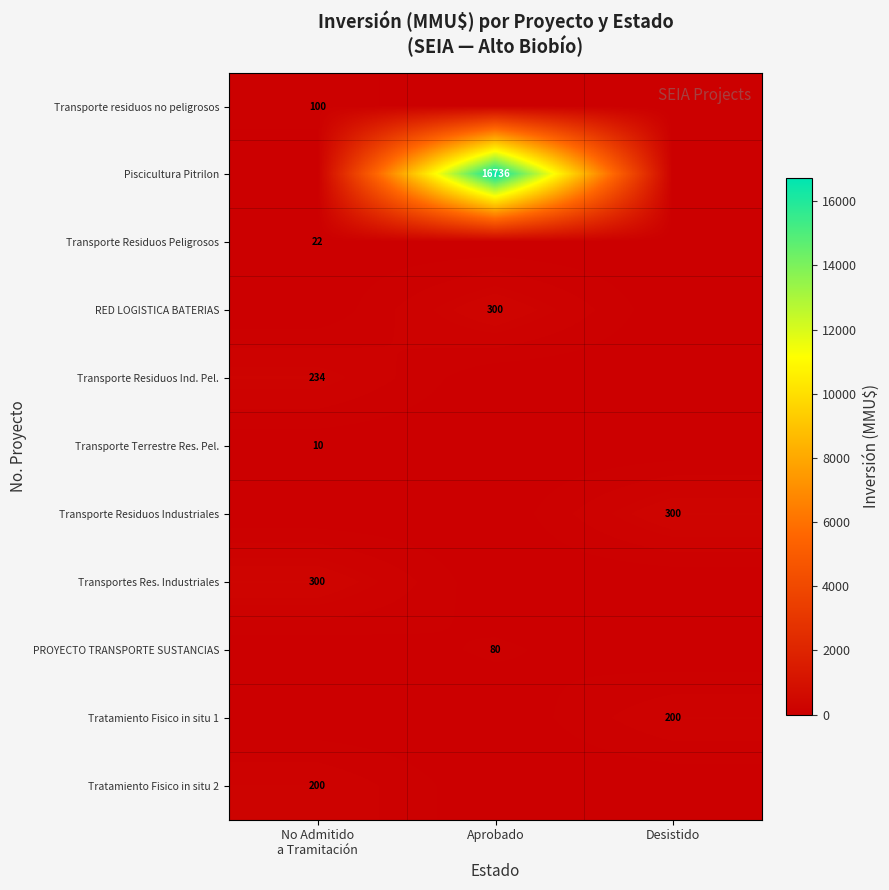

The value of Tratamiento Fisico in situ 1 at Desistido is 200. True or false?

True